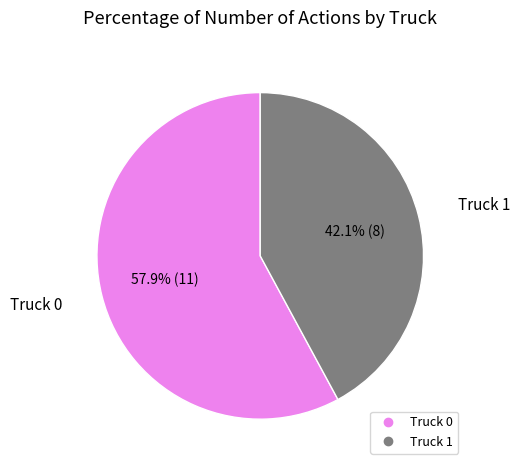

What is the ratio of the value at Truck 1 to the value at Truck 0?

0.7